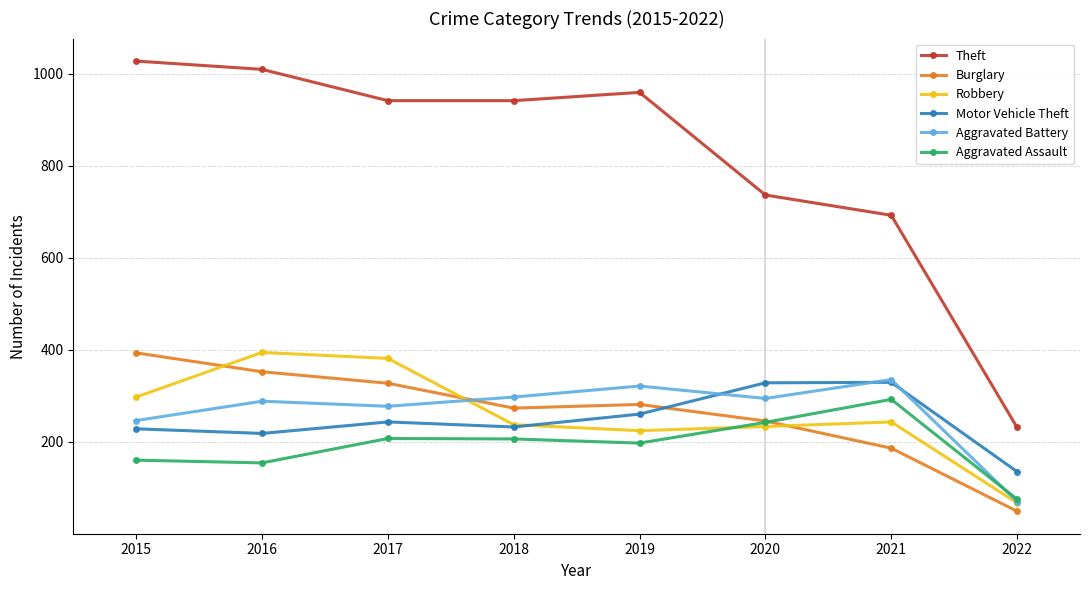

What value does the Theft series have at 2016, to the nearest 100?

1000